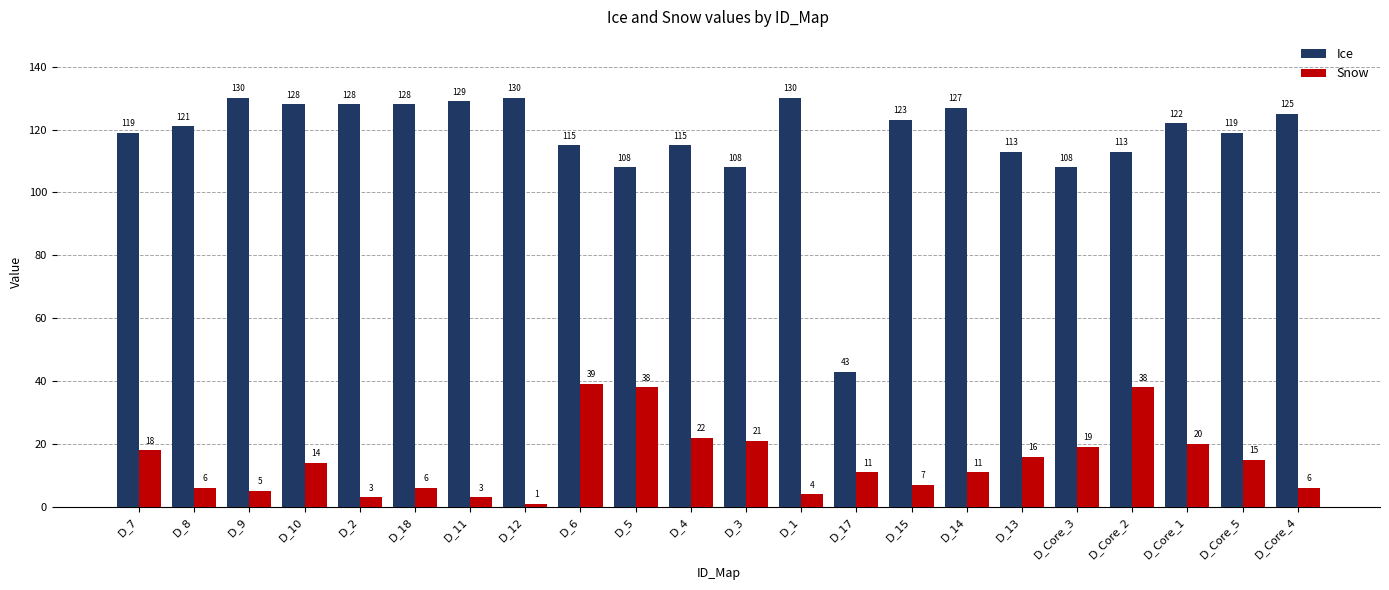

Rank the series by their maximum value, from lowest to highest.

Snow, Ice